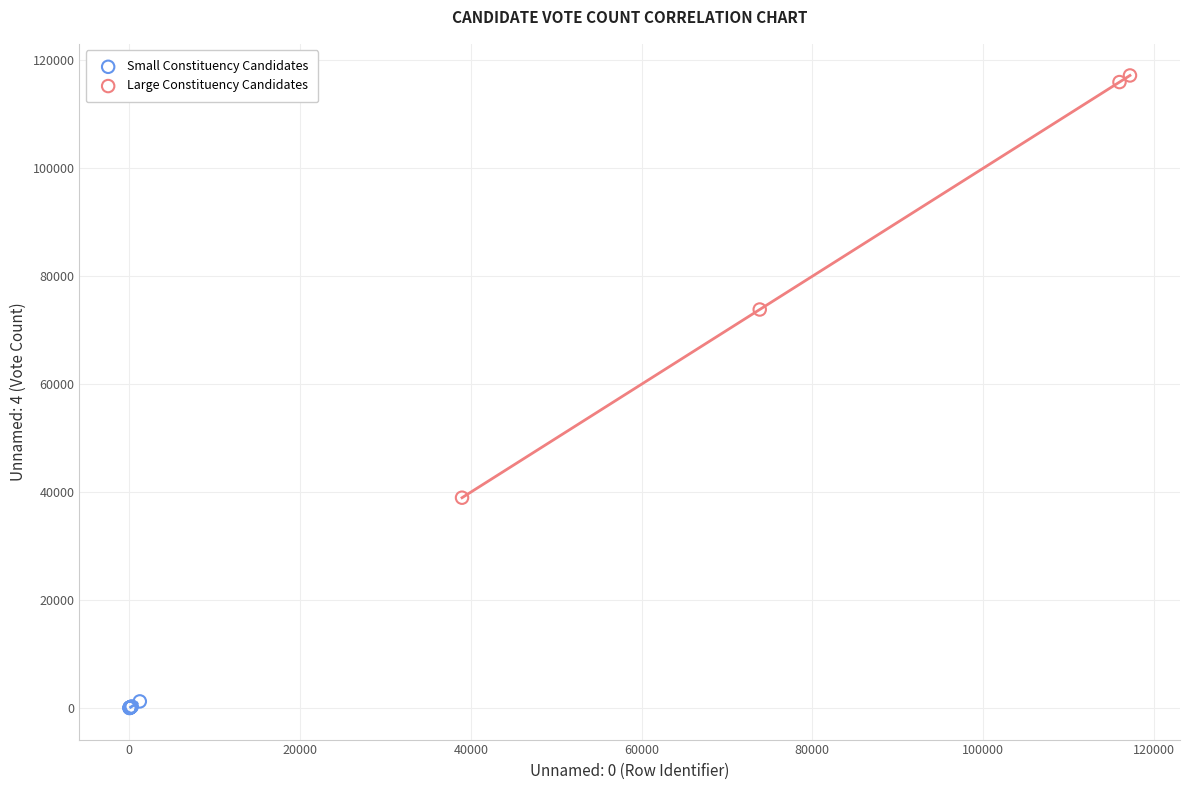

Which series reaches the minimum Y coordinate?

Small Constituency Candidates